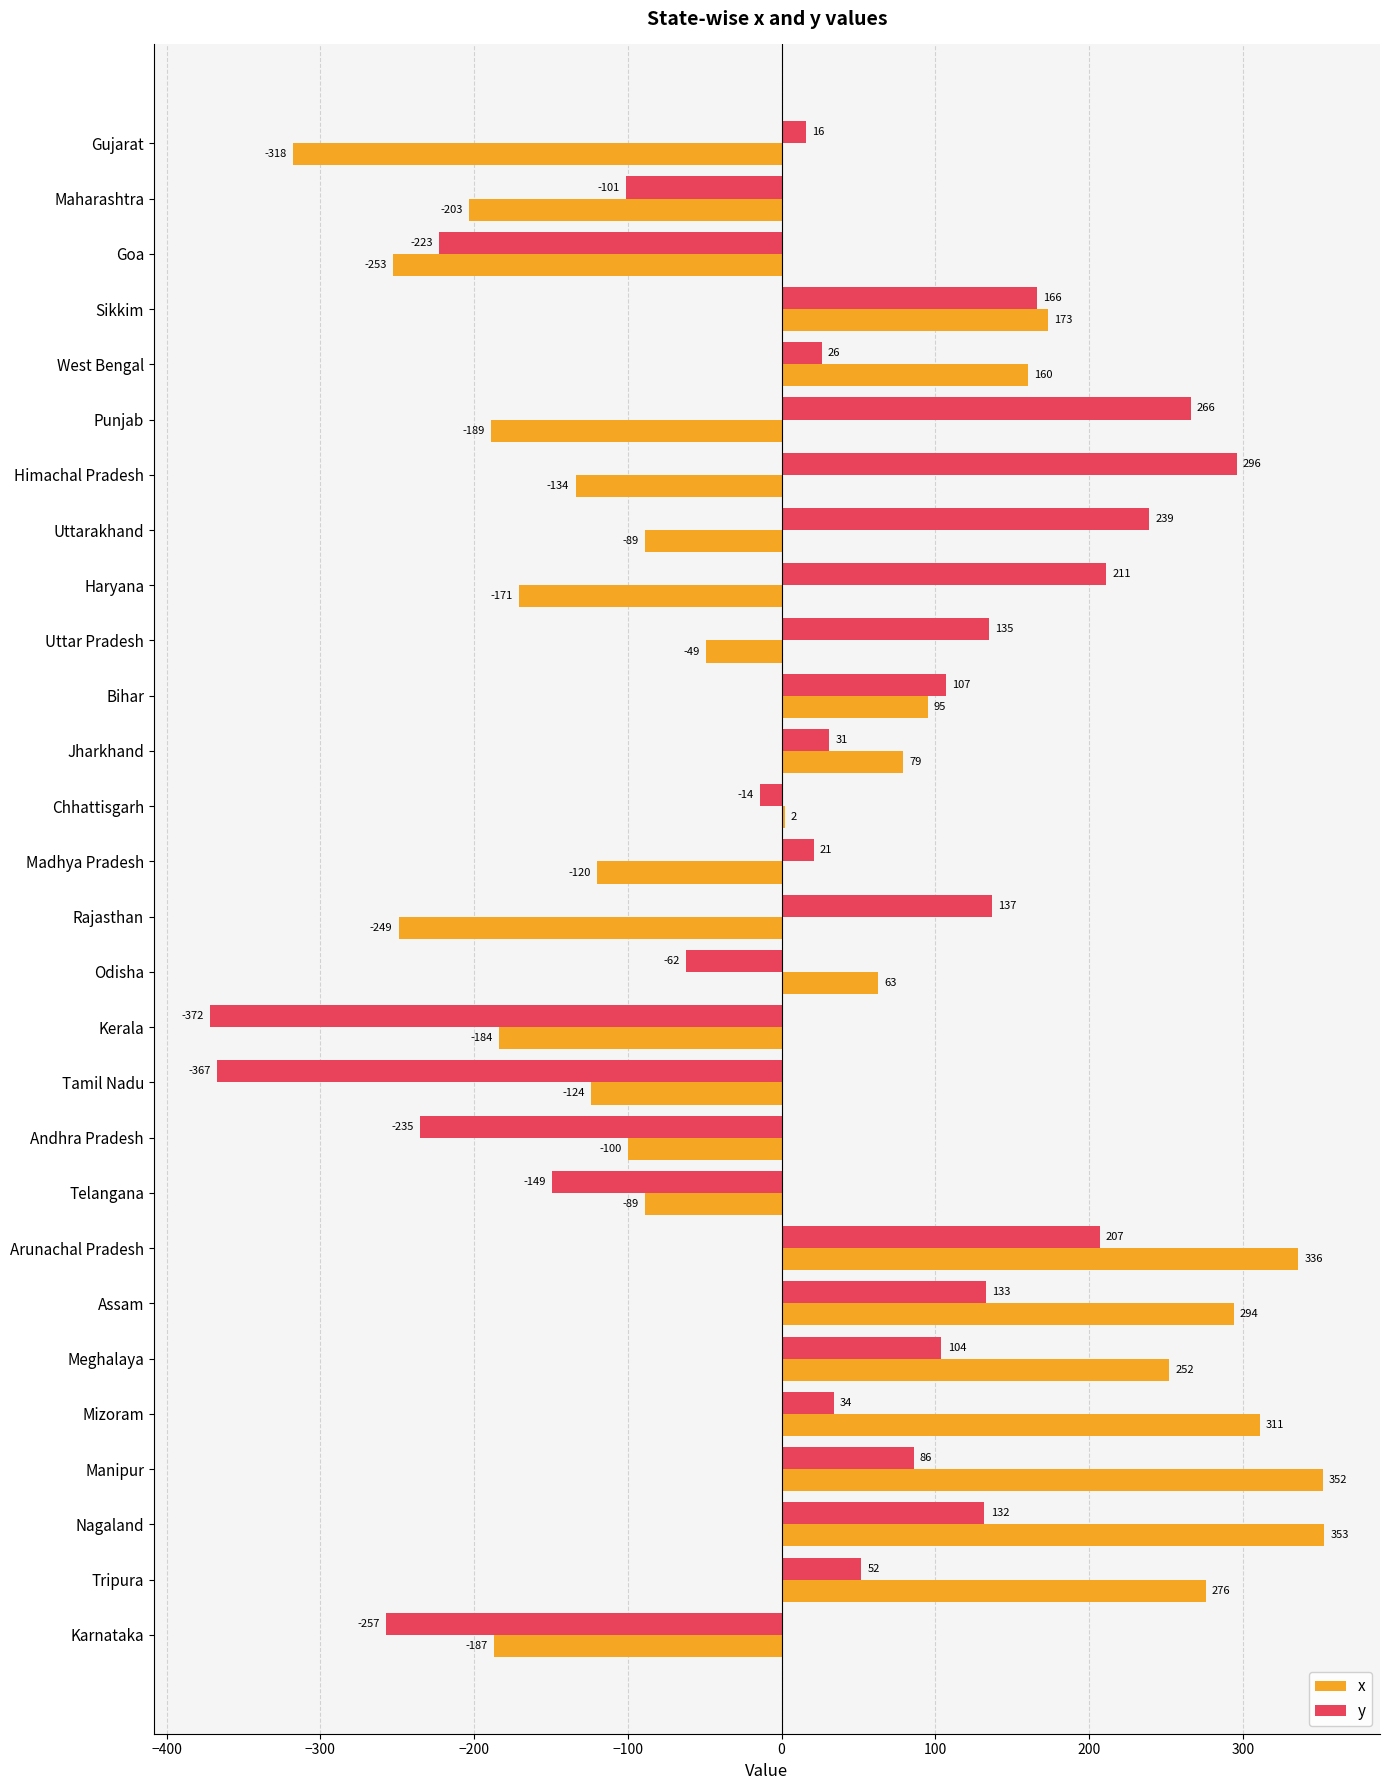

Which series changed the most between Goa and Arunachal Pradesh?

x